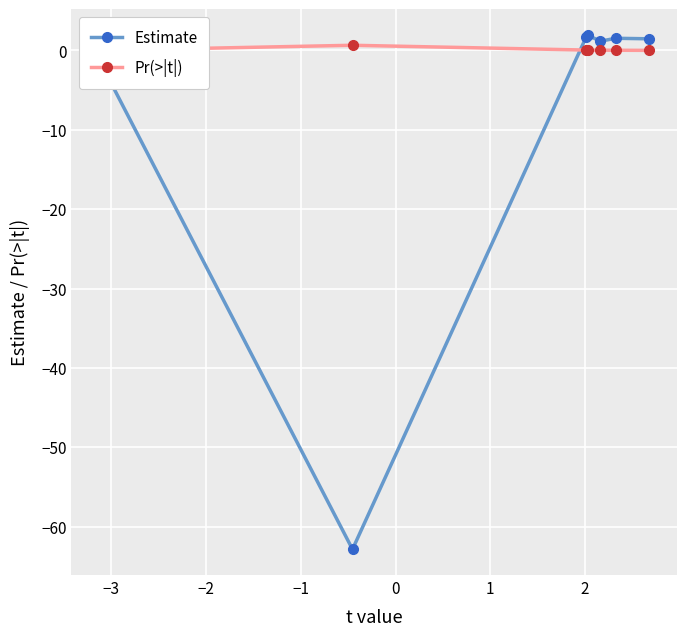

What is the sum of all Estimate values?

-56.3